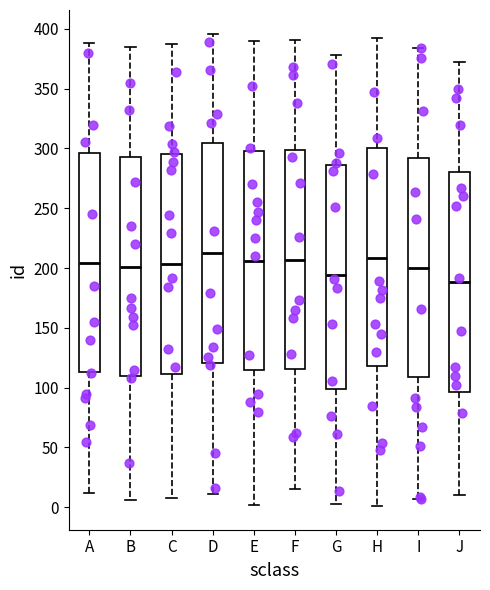

Reading left to right, transcribe this box plot: for each box, give where its median line is, the range the box spans, and where its two whiskers end, as read against the y-axis. The values are not printed on the chart, so give them approximately, as read against the axis.

A: median 205, box 115 to 295, whiskers 10 to 390
B: median 200, box 110 to 295, whiskers 5 to 385
C: median 205, box 110 to 295, whiskers 10 to 385
D: median 215, box 120 to 305, whiskers 10 to 395
E: median 205, box 115 to 300, whiskers 0 to 390
F: median 205, box 115 to 300, whiskers 15 to 390
G: median 195, box 100 to 285, whiskers 5 to 380
H: median 210, box 120 to 300, whiskers 0 to 390
I: median 200, box 110 to 290, whiskers 5 to 385
J: median 190, box 95 to 280, whiskers 10 to 370